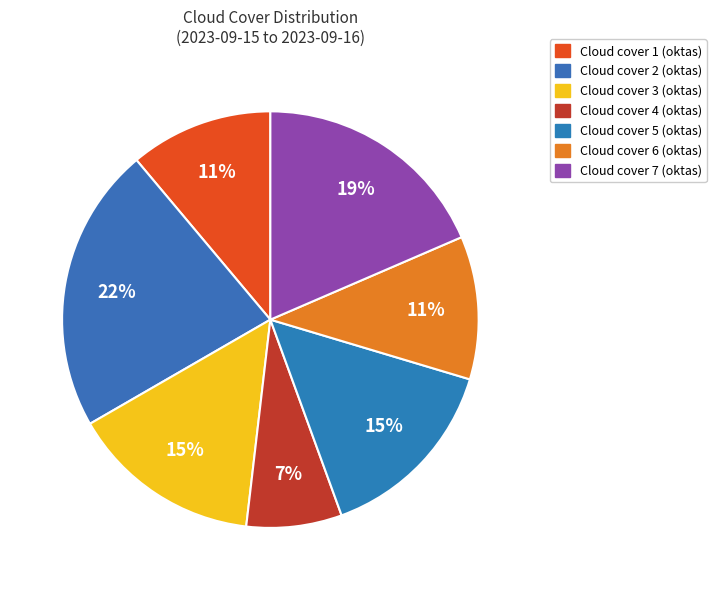

Is there a majority slice in this chart?

No